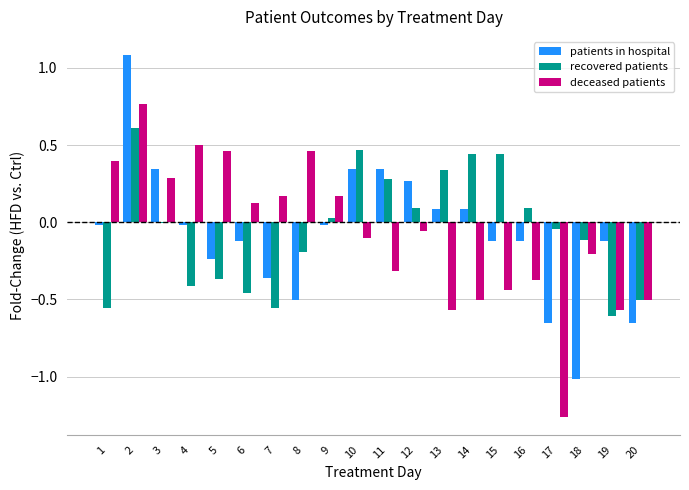

How many groups of bars are there?

20